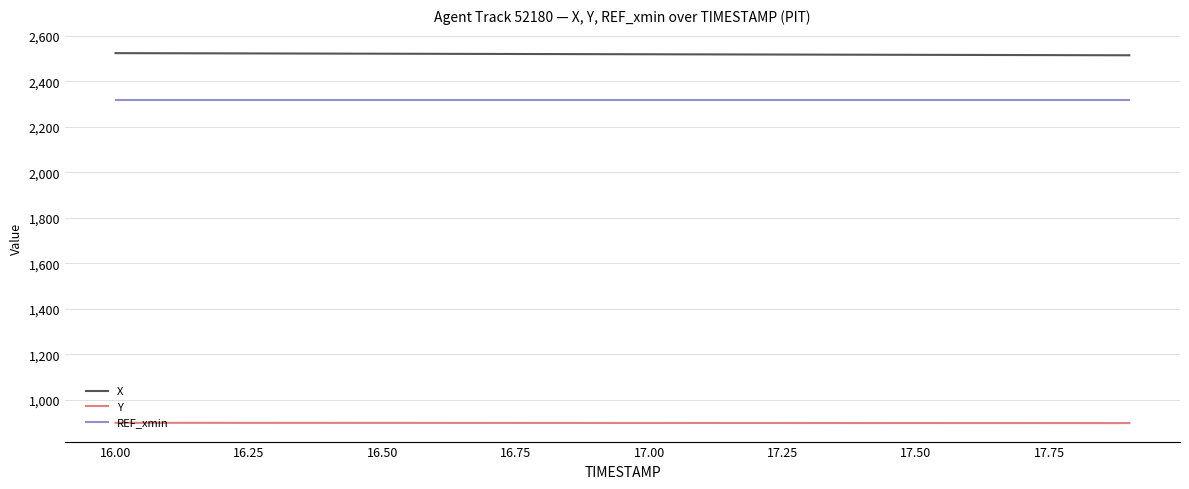

What is the smallest value displayed?

897.5